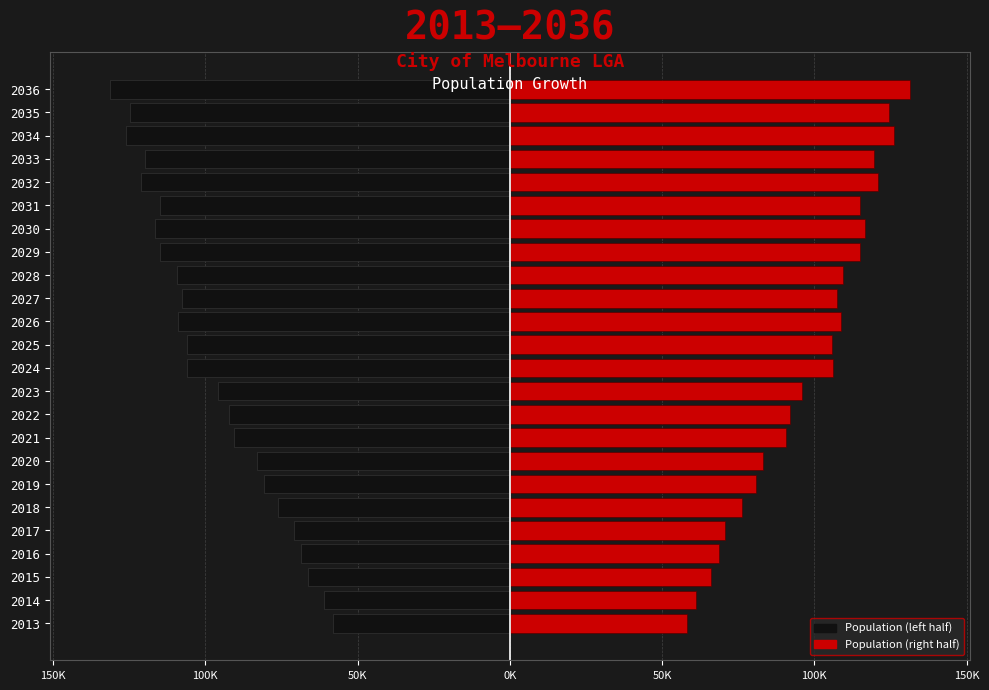

Rank the series by their maximum value, from highest to lowest.

Population (right), Population (left)